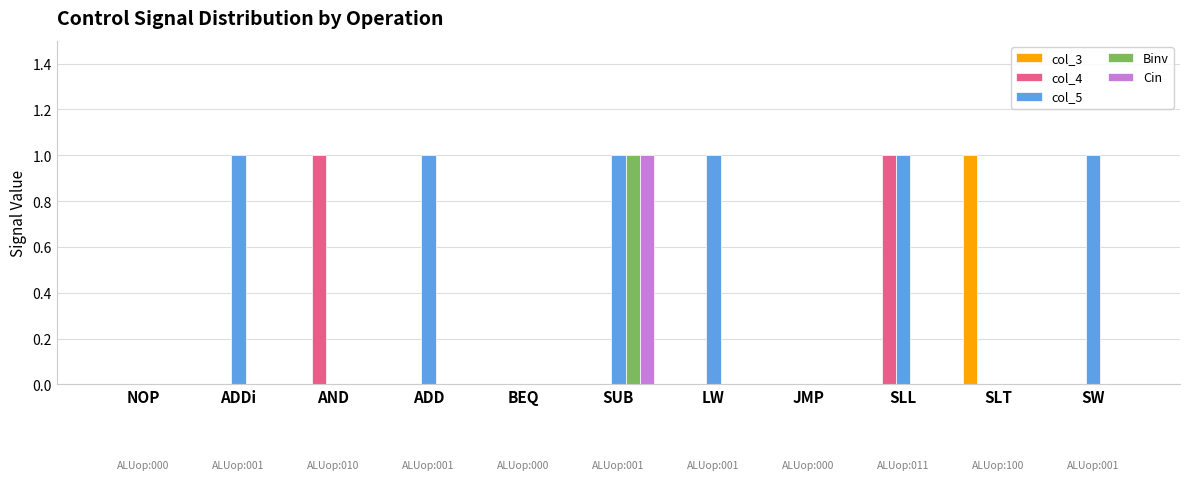

Reading right to left, what are all the values shown in this chart?

col_3: SW=0	SLT=1	SLL=0	JMP=0	LW=0	SUB=0	BEQ=0	ADD=0	AND=0	ADDi=0	NOP=0
col_4: SW=0	SLT=0	SLL=1	JMP=0	LW=0	SUB=0	BEQ=0	ADD=0	AND=1	ADDi=0	NOP=0
col_5: SW=1	SLT=0	SLL=1	JMP=0	LW=1	SUB=1	BEQ=0	ADD=1	AND=0	ADDi=1	NOP=0
Binv: SW=0	SLT=0	SLL=0	JMP=0	LW=0	SUB=1	BEQ=0	ADD=0	AND=0	ADDi=0	NOP=0
Cin: SW=0	SLT=0	SLL=0	JMP=0	LW=0	SUB=1	BEQ=0	ADD=0	AND=0	ADDi=0	NOP=0